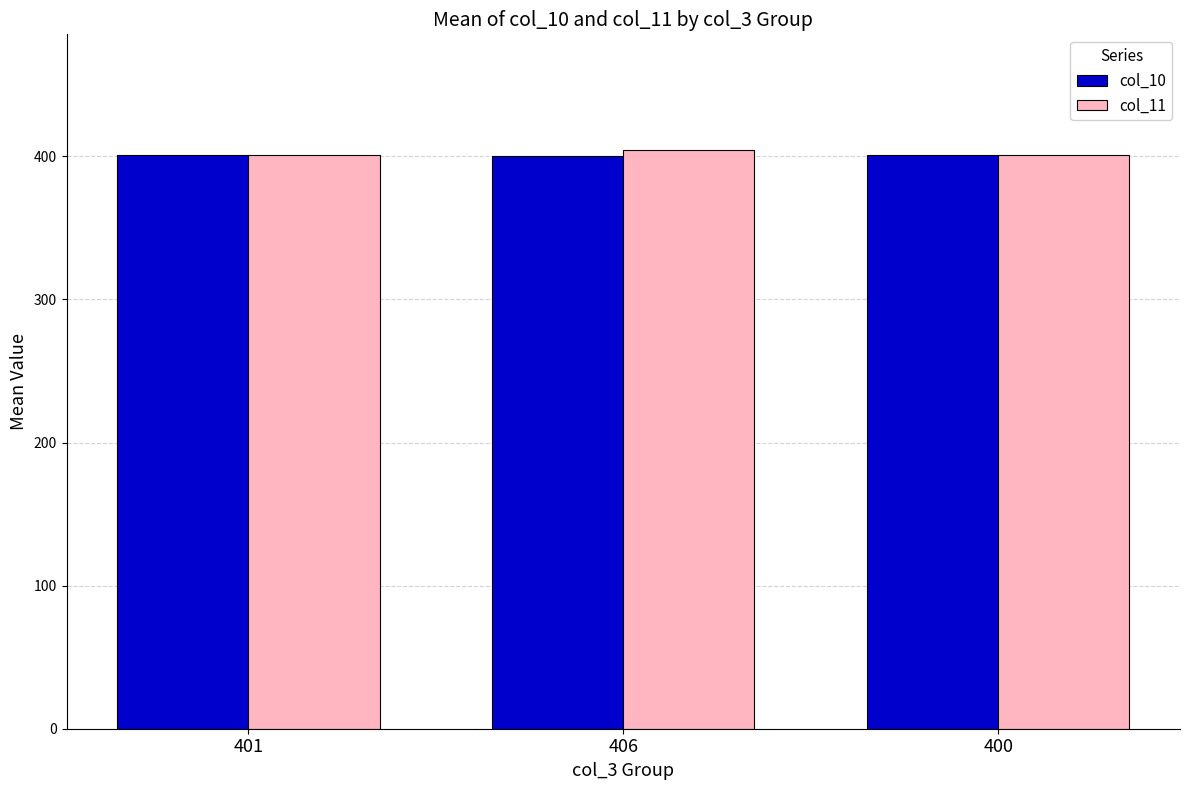

What is the total value across all series at 401?

802.0